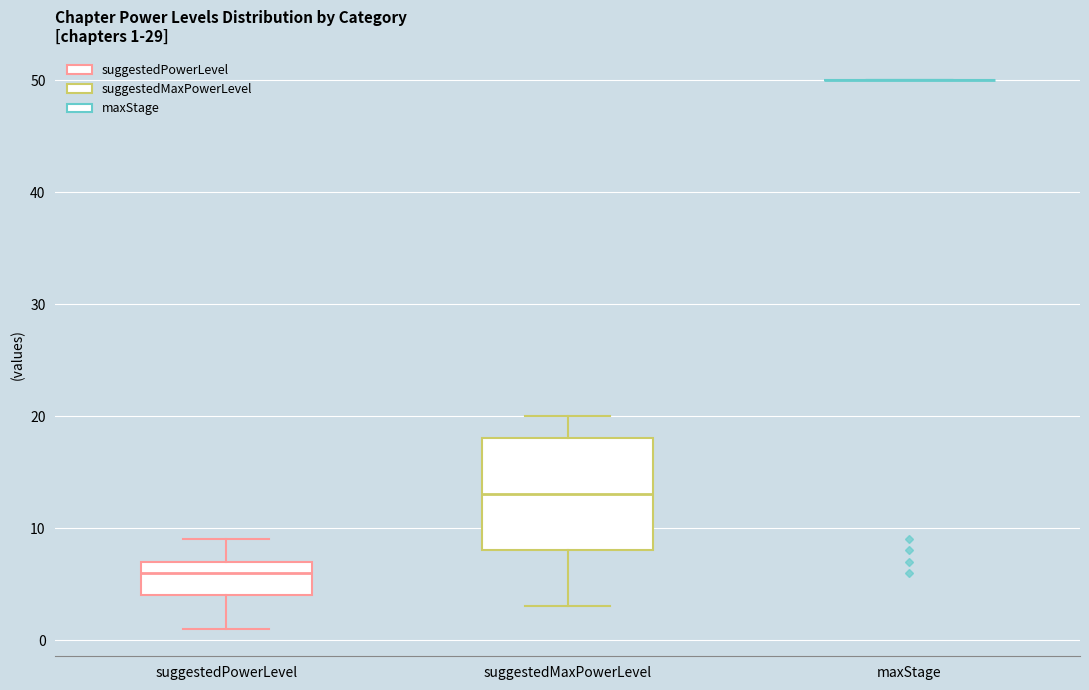

Which box is the tallest, from its lower edge to its upper edge?

suggestedMaxPowerLevel